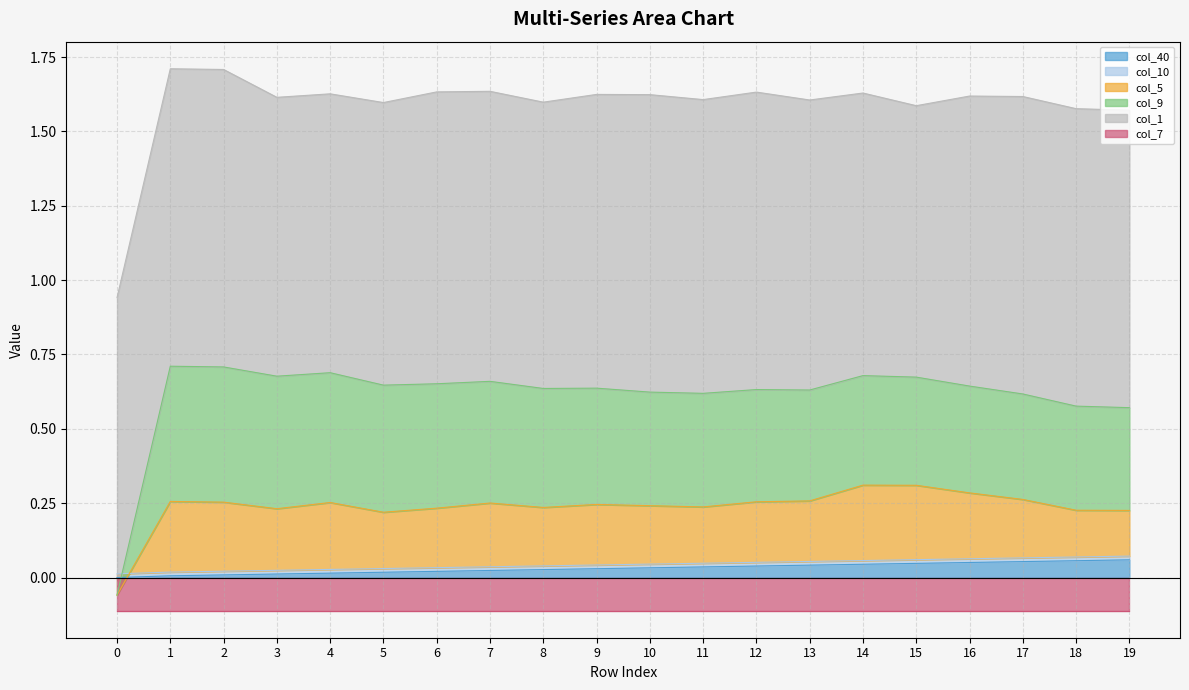

True or false: col_1 and col_5 cross at least once.

False